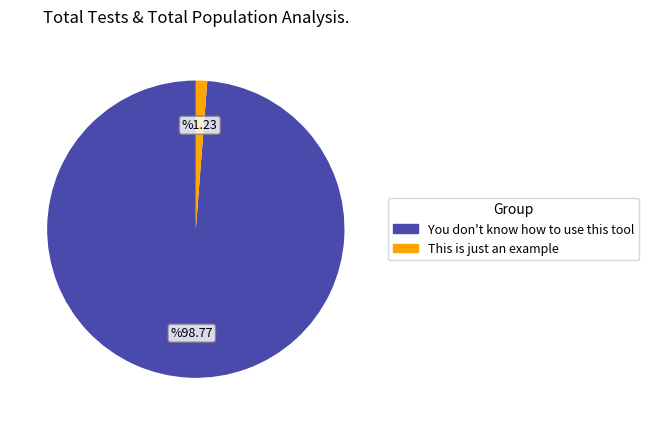

The This is just an example slice represents 1% of the pie. True or false?

True